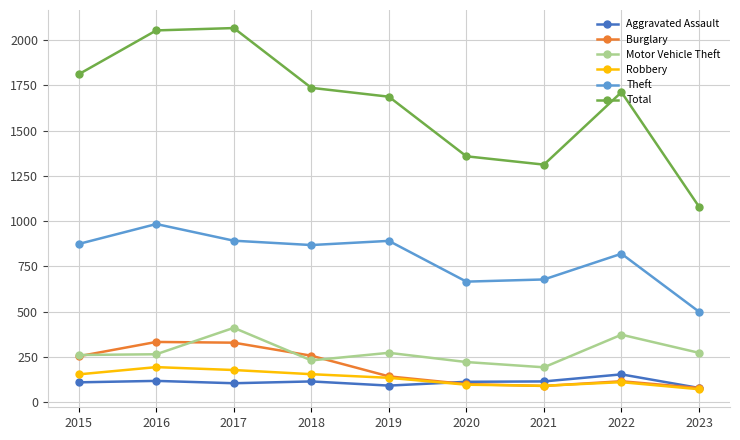

What is the difference between the Total values at 2016 and 2018?

317